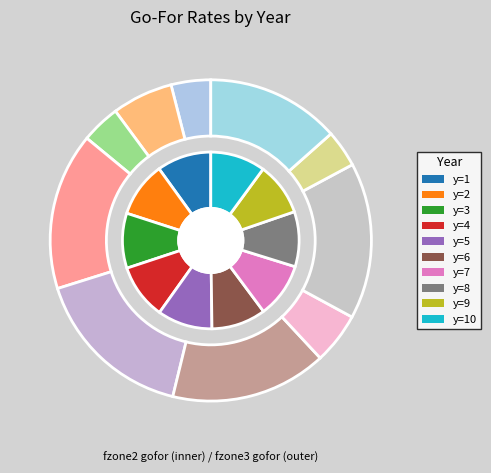

What is the smallest slice in the pie chart?

y=3